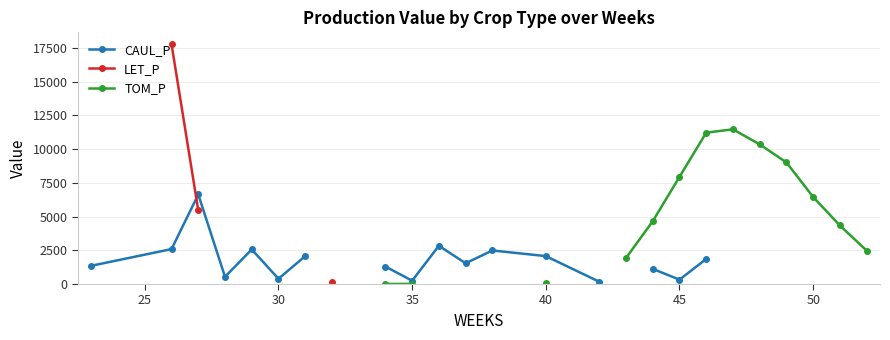

How many lines are shown in the chart?

3